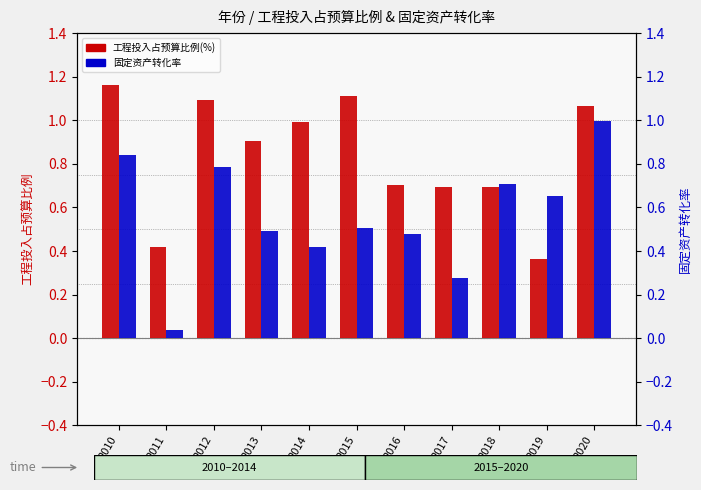

What is the sum of the 工程投入占预算比例(%) values at 2014 and 2013?

1.9